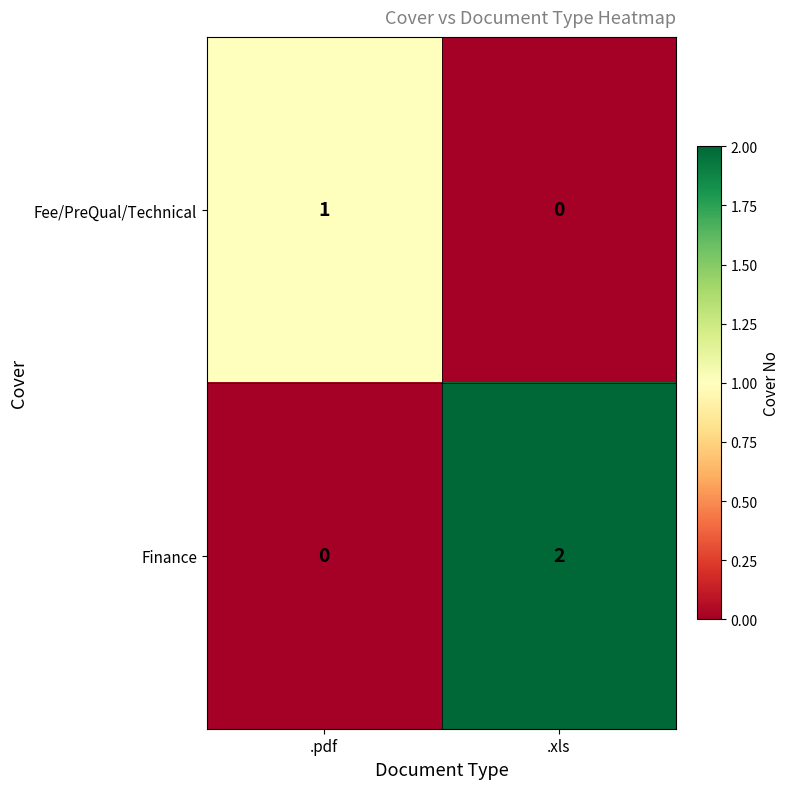

At which category does the chart reach its peak across all series?

.xls